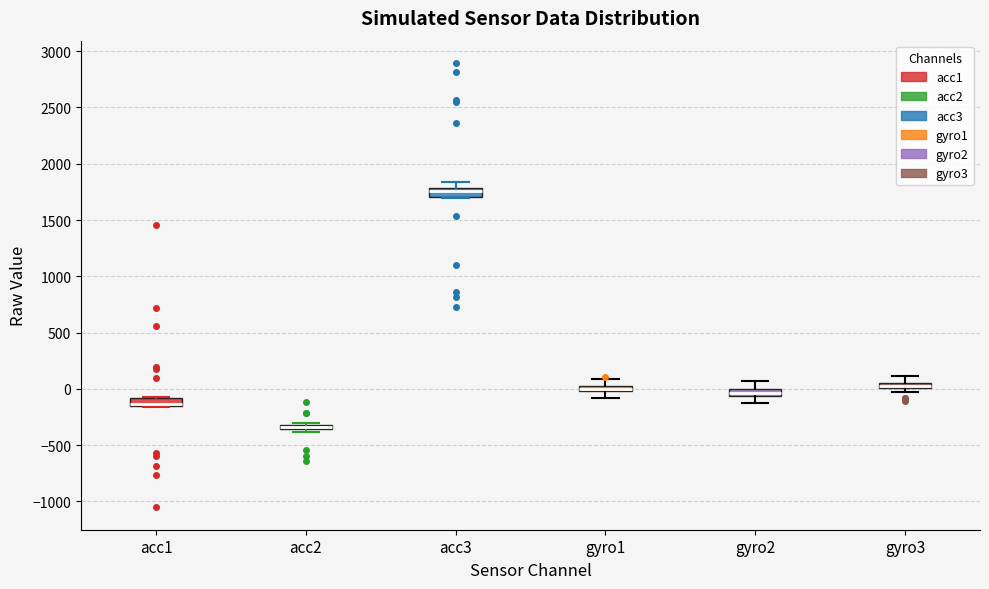

Where is the upper edge of the box for gyro1 on the y-axis? The values are not printed on the chart, so give them approximately, as read against the axis.

50